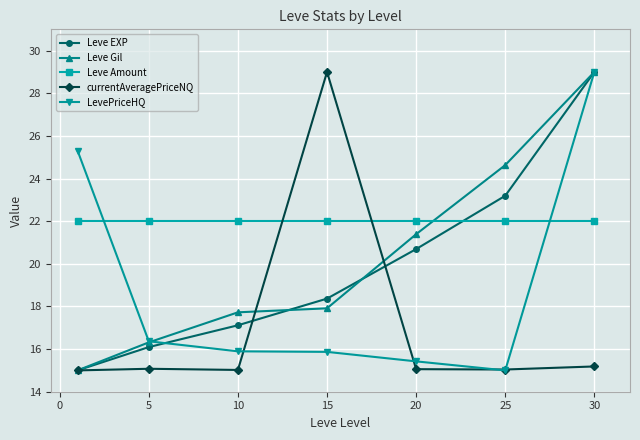

What is the value of the Leve Amount point at the 2nd from the left?

22.0